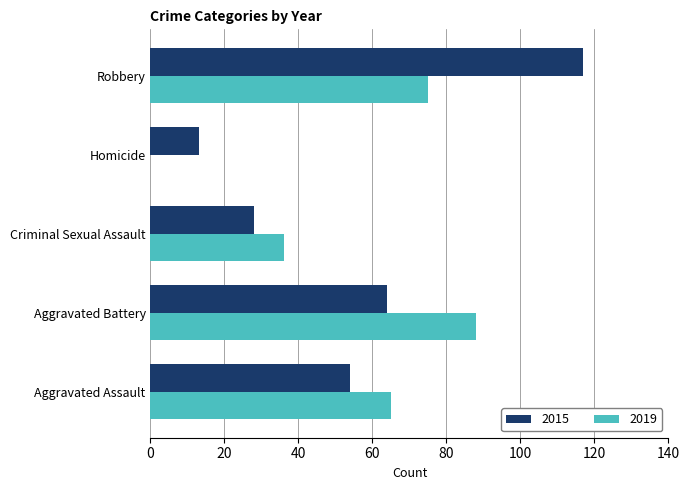

At which category is the sum across all series the highest?

Robbery